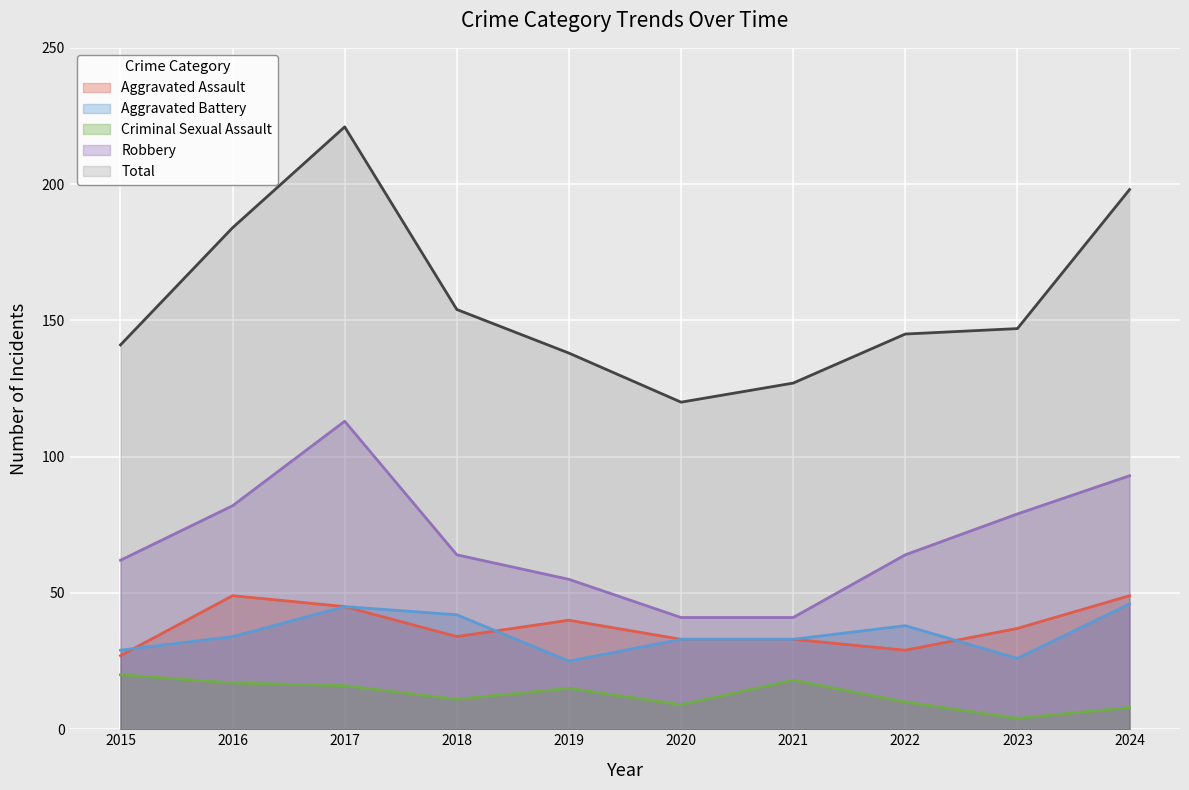

Which label corresponds to the largest value in the chart?

2017